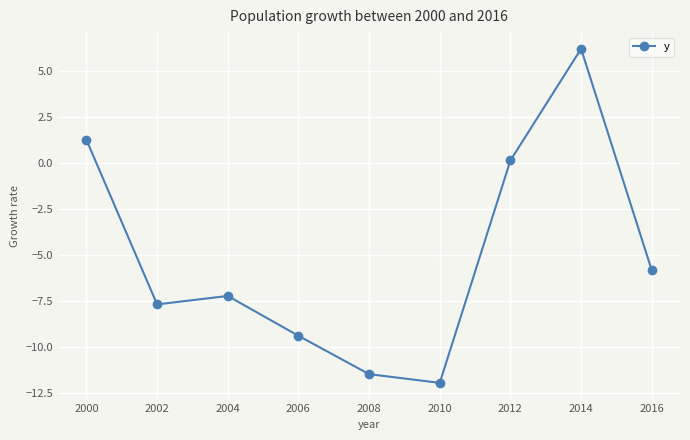

How many negative values are there?

6